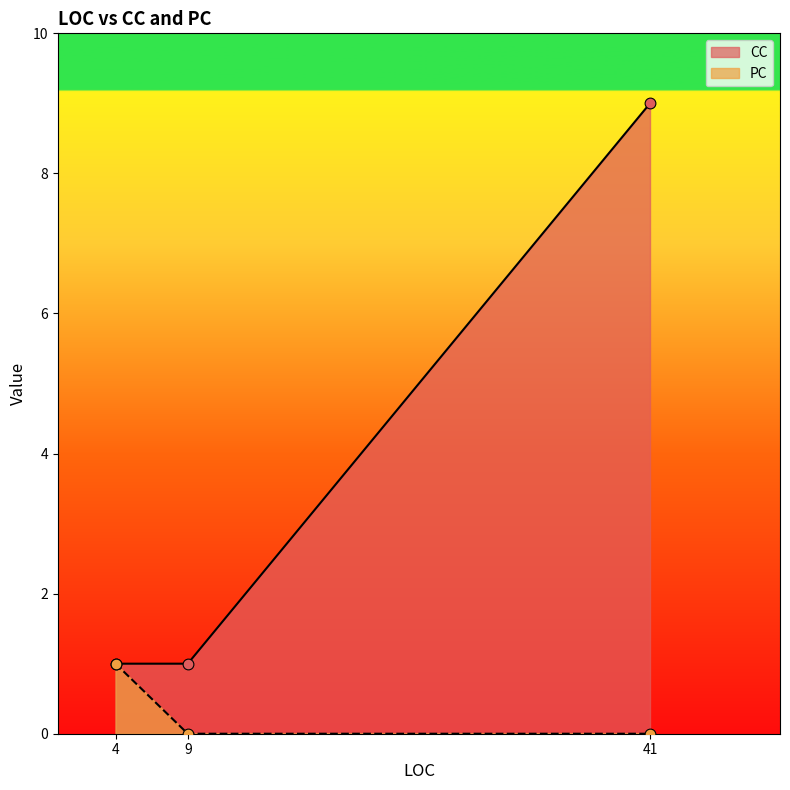

What is the total value across all series at 4?

2